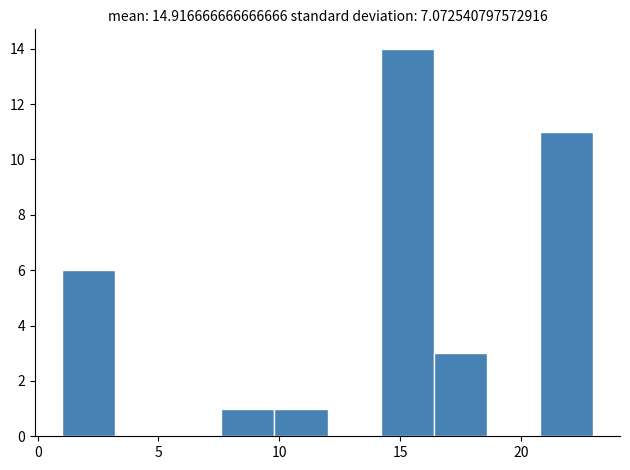

Reading left to right, transcribe this chart: for each bar, give the range it covers on the x-axis and its height. Neither the bar edges nor the heights are printed on the chart, so give them approximately, as read against the axes.

1.0 to 3.2: 6
3.2 to 5.4: 0
5.4 to 7.6: 0
7.6 to 9.8: 1
9.8 to 12.0: 1
12.0 to 14.2: 0
14.2 to 16.4: 14
16.4 to 18.6: 3
18.6 to 20.8: 0
20.8 to 23.0: 11